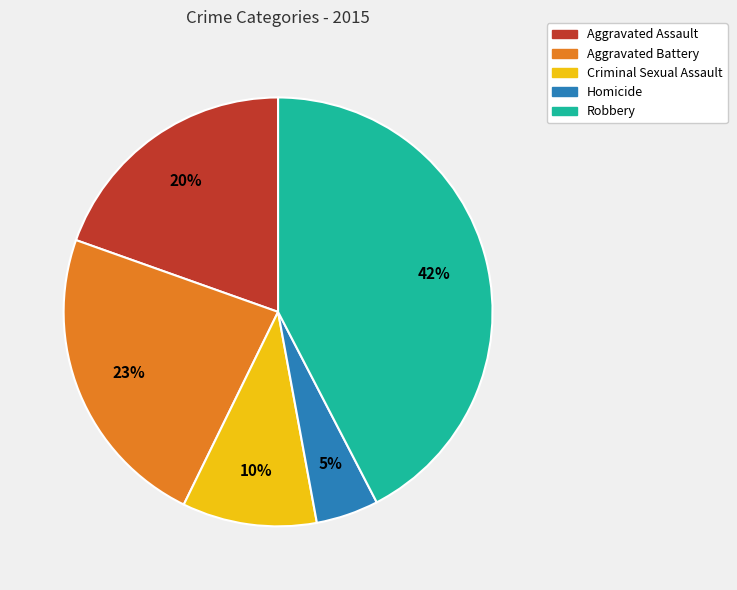

Does any single category account for the majority?

No